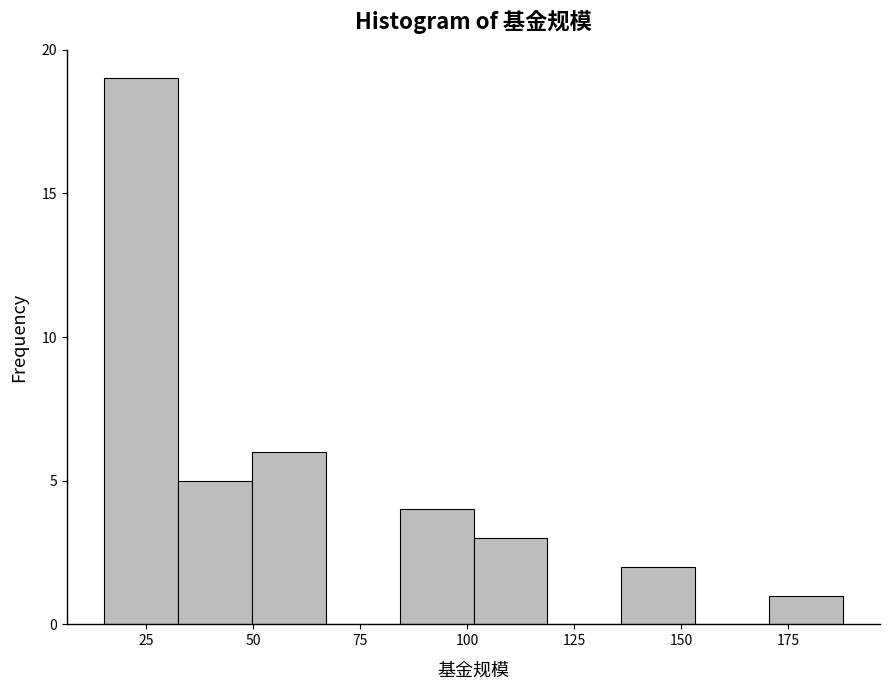

Around what value on the x-axis is the tallest bar? Give the approximate position of its centre, as read against the axis.

25